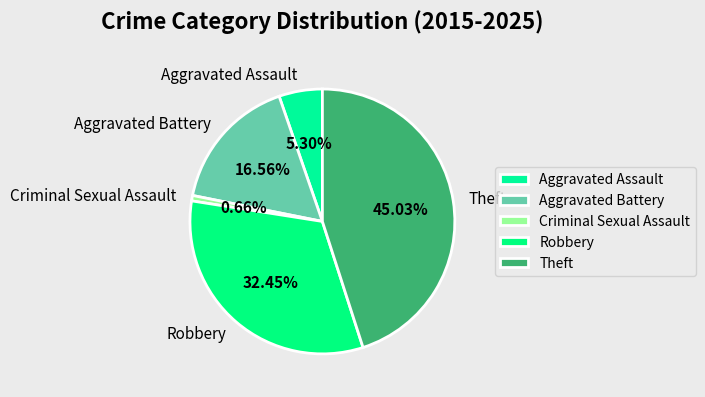

What is the smallest slice in the pie chart?

Criminal Sexual Assault